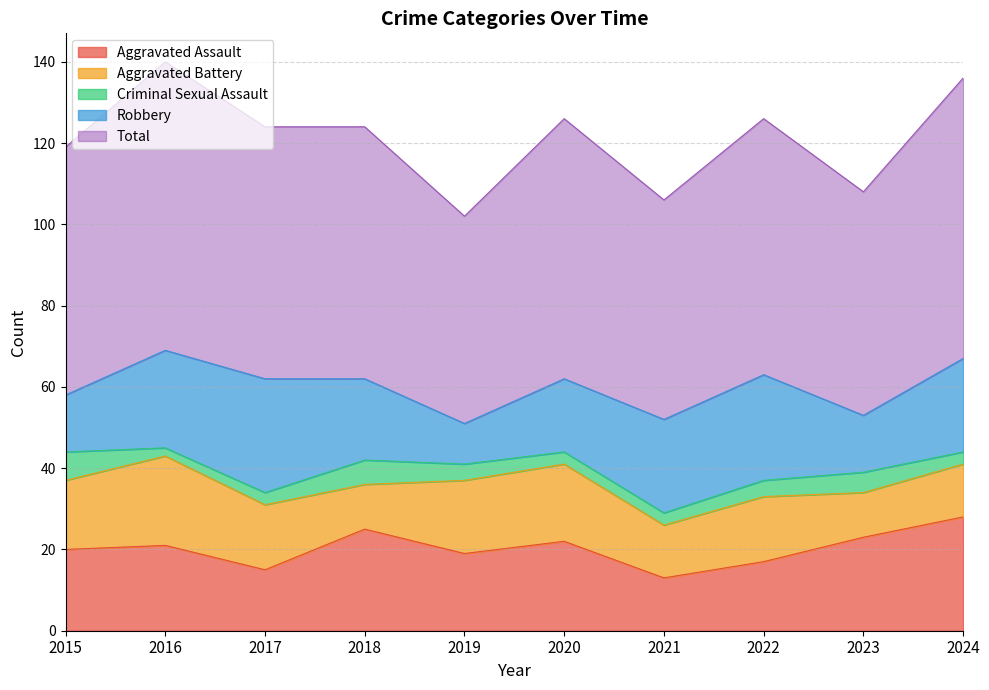

What is the value of the Aggravated Battery point at the 5th from the left?

18